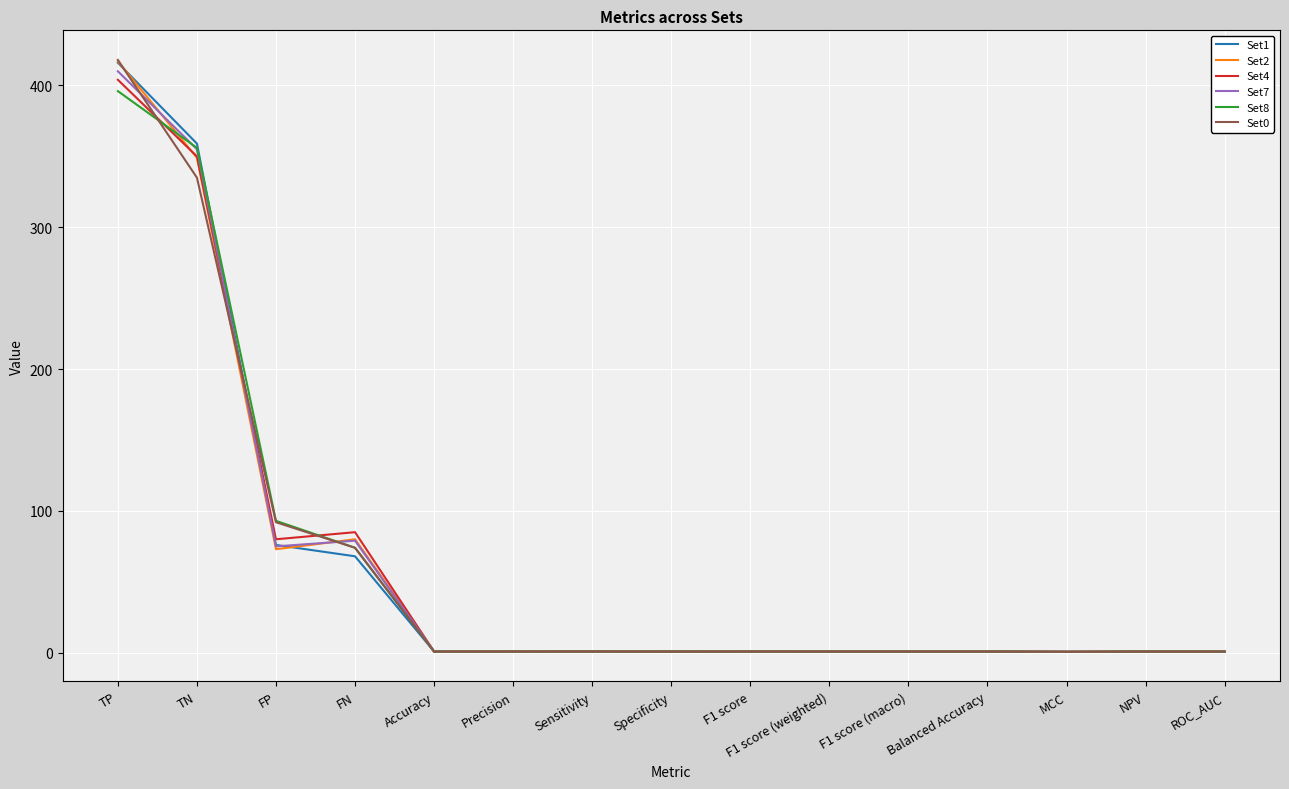

Is the value of Set2 at TP greater than the value of Set0 at NPV?

Yes